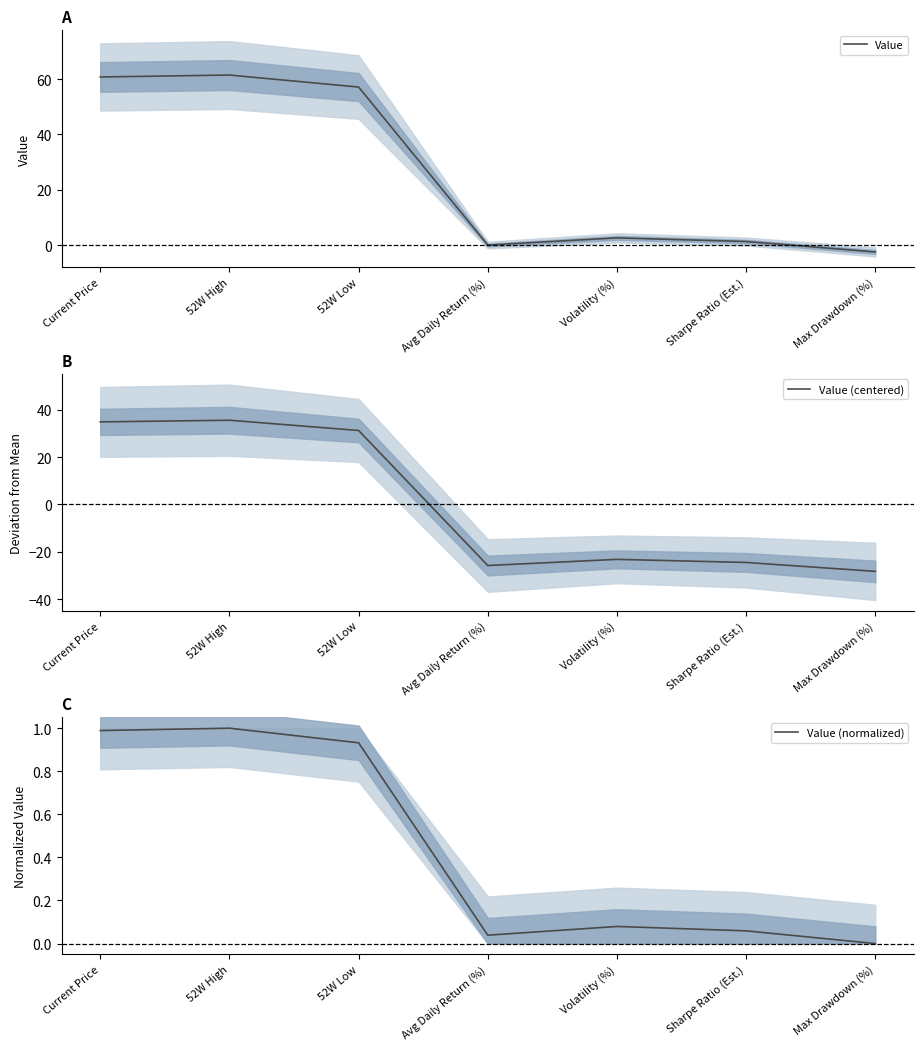

Does the chart display data point markers on the line(s)?

No